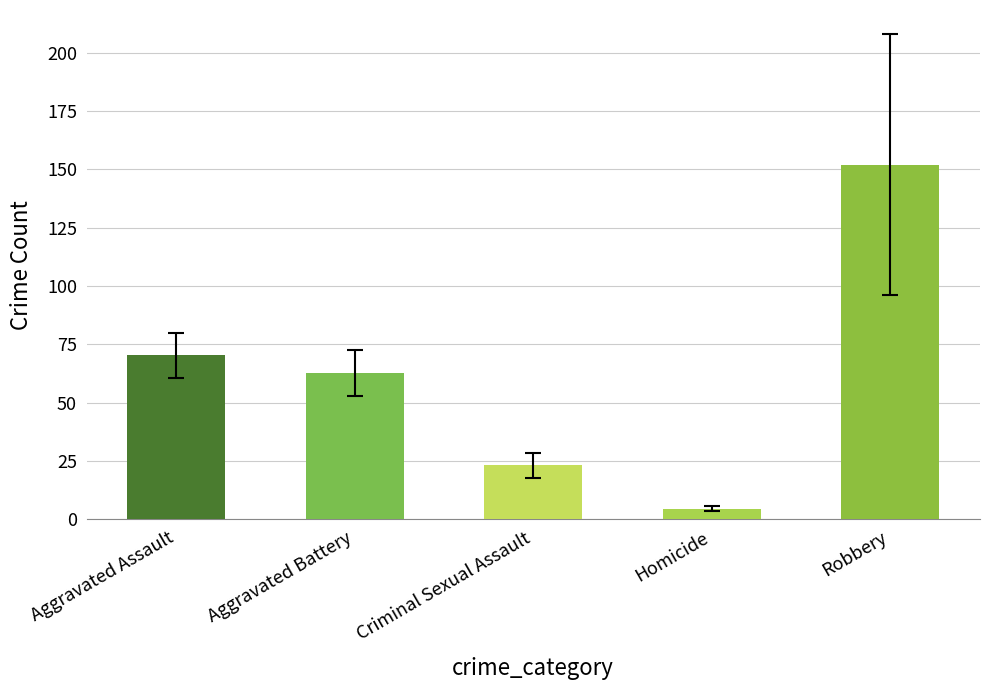

Is it true that the value at Criminal Sexual Assault is 23.1?

True